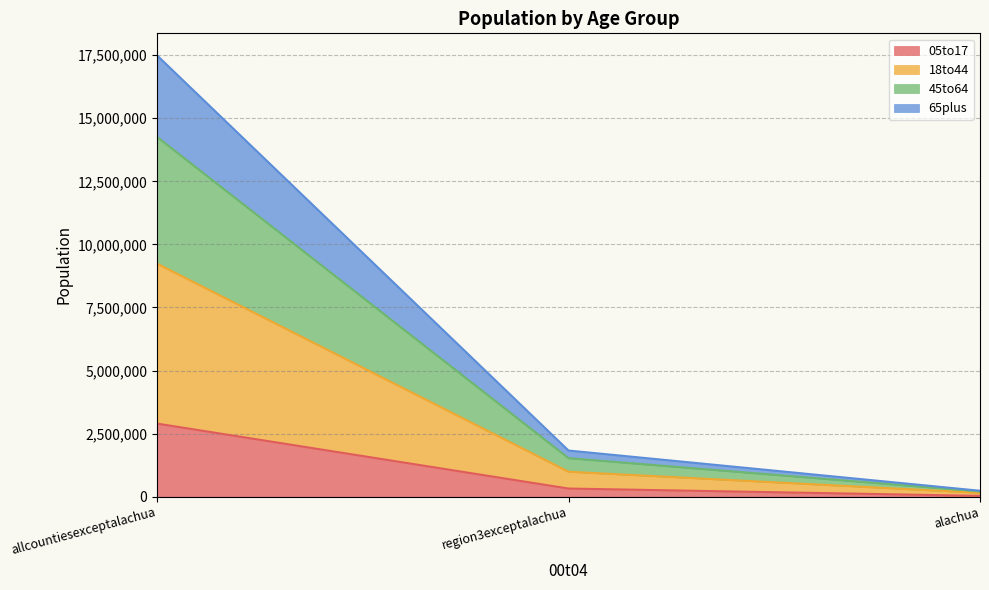

Reading left to right, list all the values displayed in this chart.

05to17: 2897368	321744	31217
18to44: 9238041	988409	151000
45to64: 14260561	1526737	207641
65plus: 17493536	1829085	234268